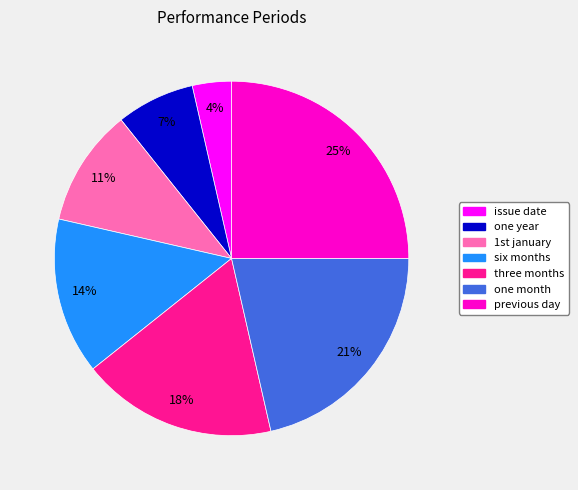

Count the number of slices in the pie.

7